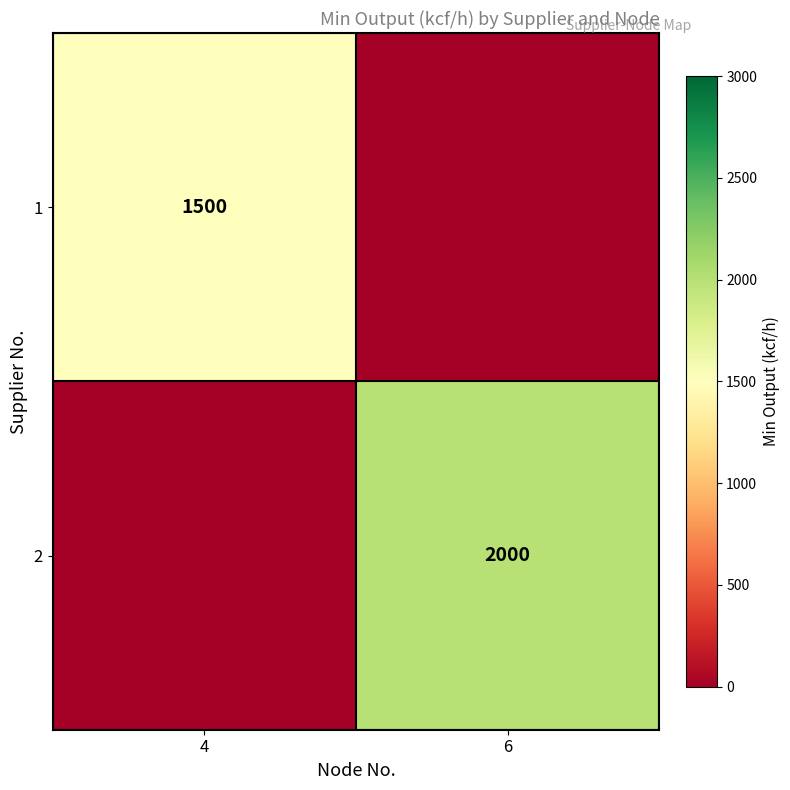

Is the value of 2 at 6 greater than the value of 1 at 4?

Yes